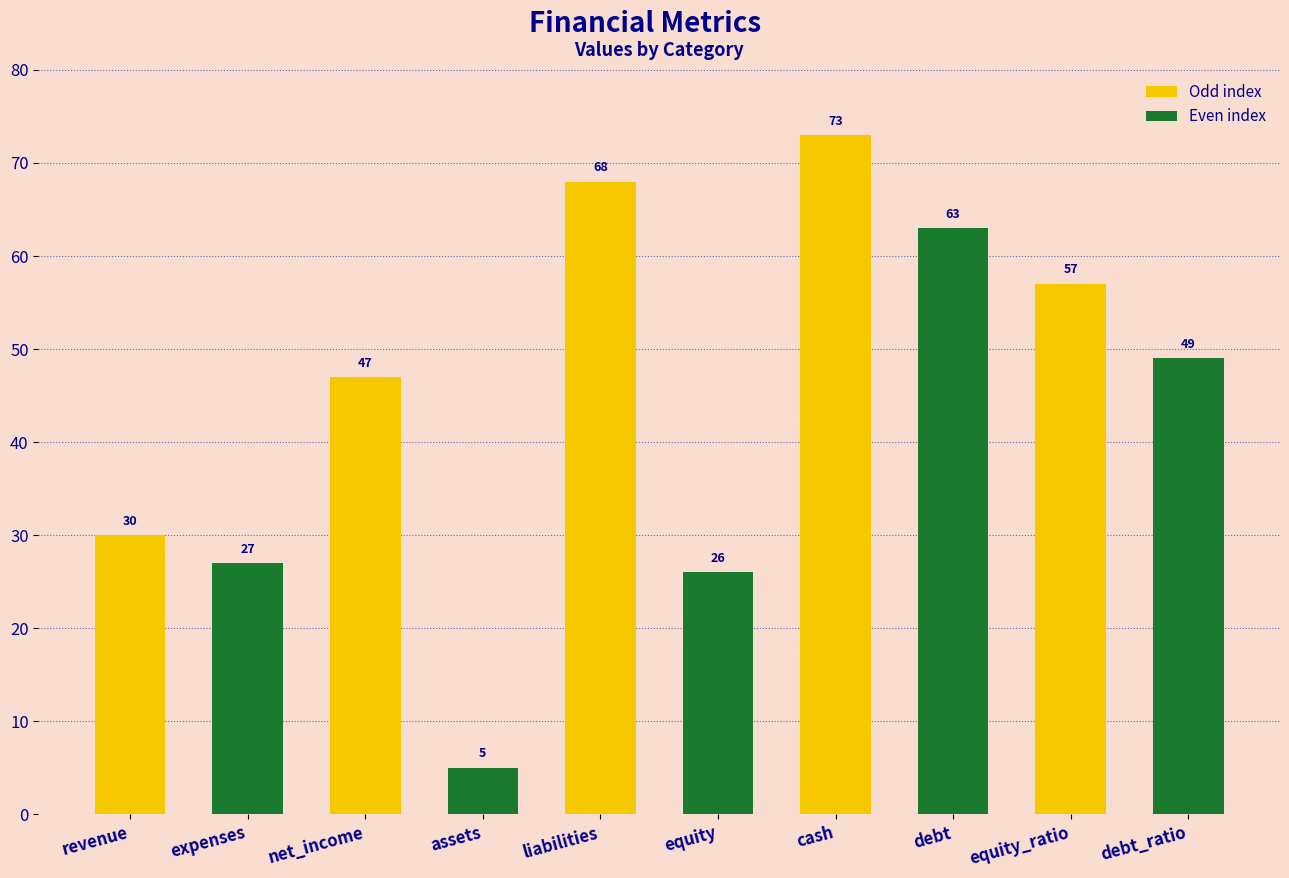

What is the difference between the maximum and minimum values?

68